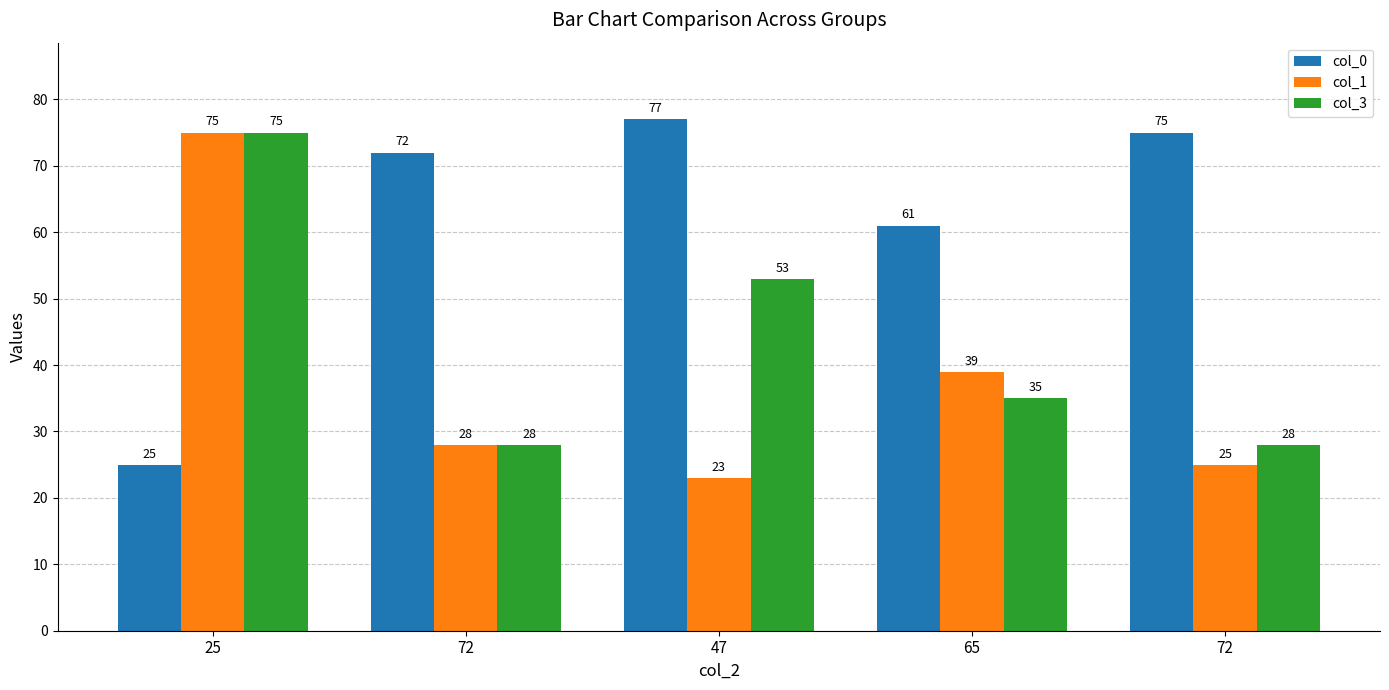

What are all the series names shown in the legend?

col_0, col_1, col_3